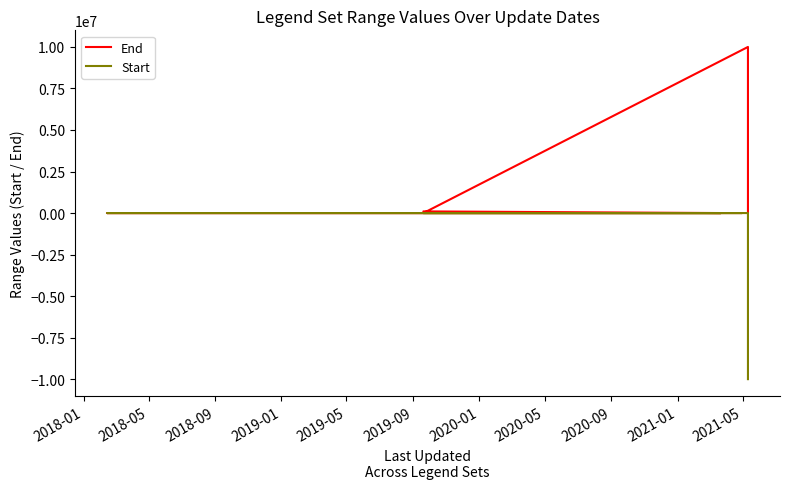

What are all the series names shown in the legend?

End, Start